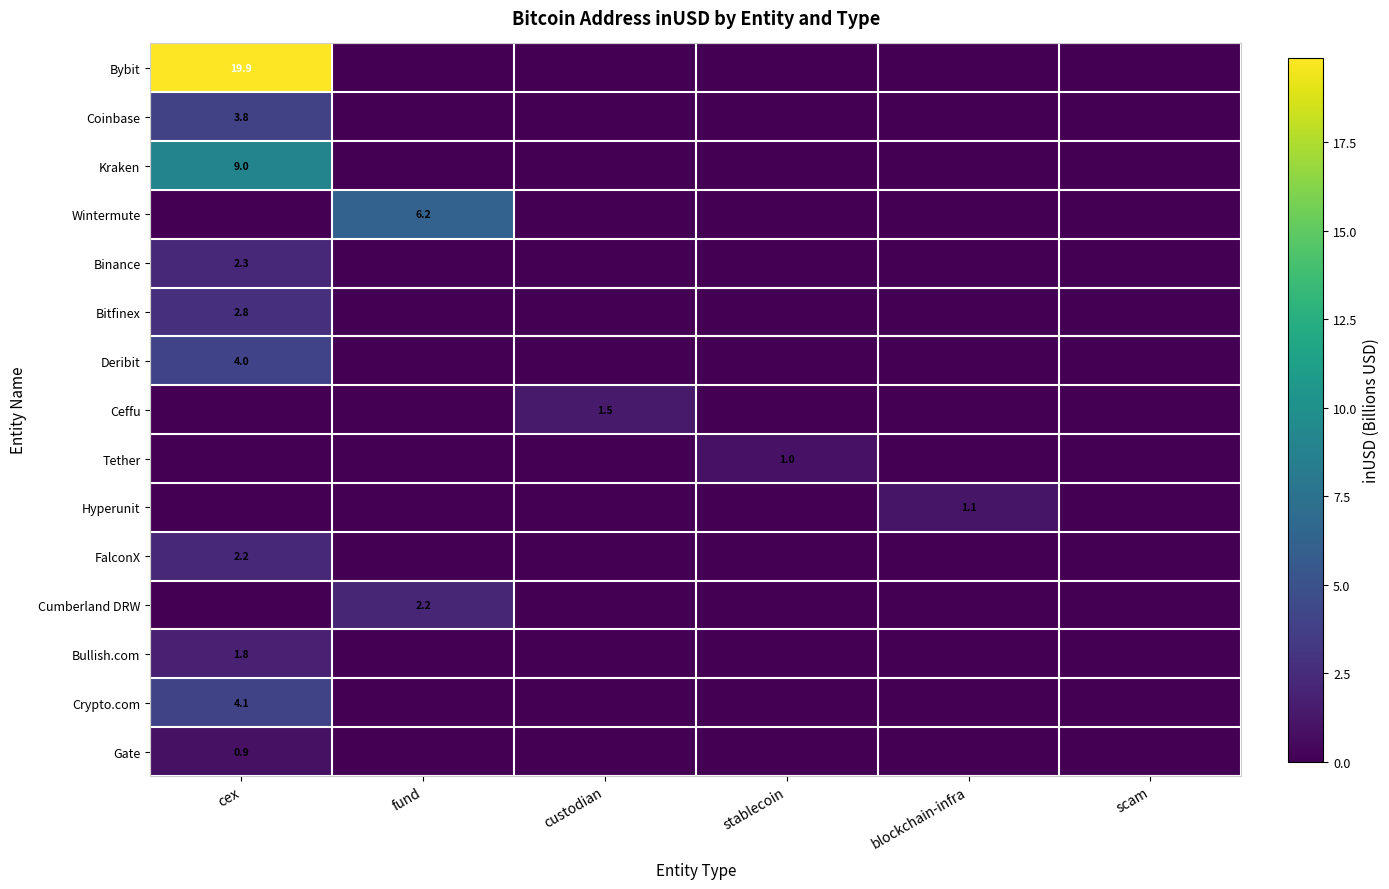

Is it true that Ceffu equals 2.4 at custodian?

False